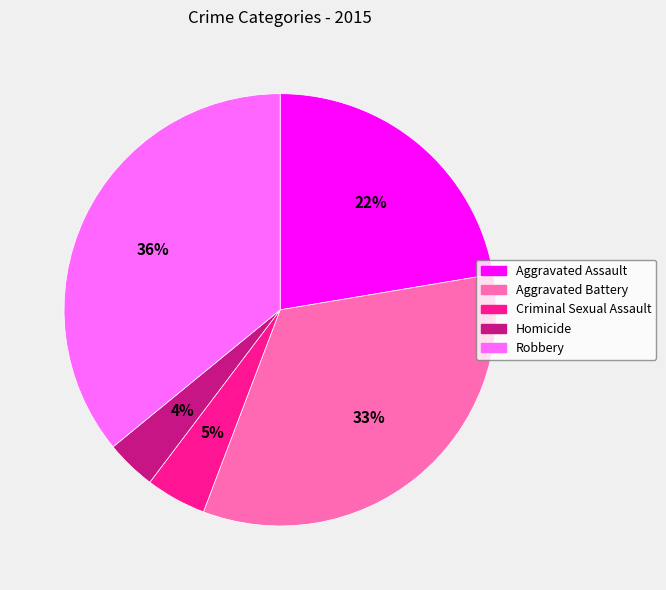

Rank the categories by value from highest to lowest.

Robbery, Aggravated Battery, Aggravated Assault, Criminal Sexual Assault, Homicide